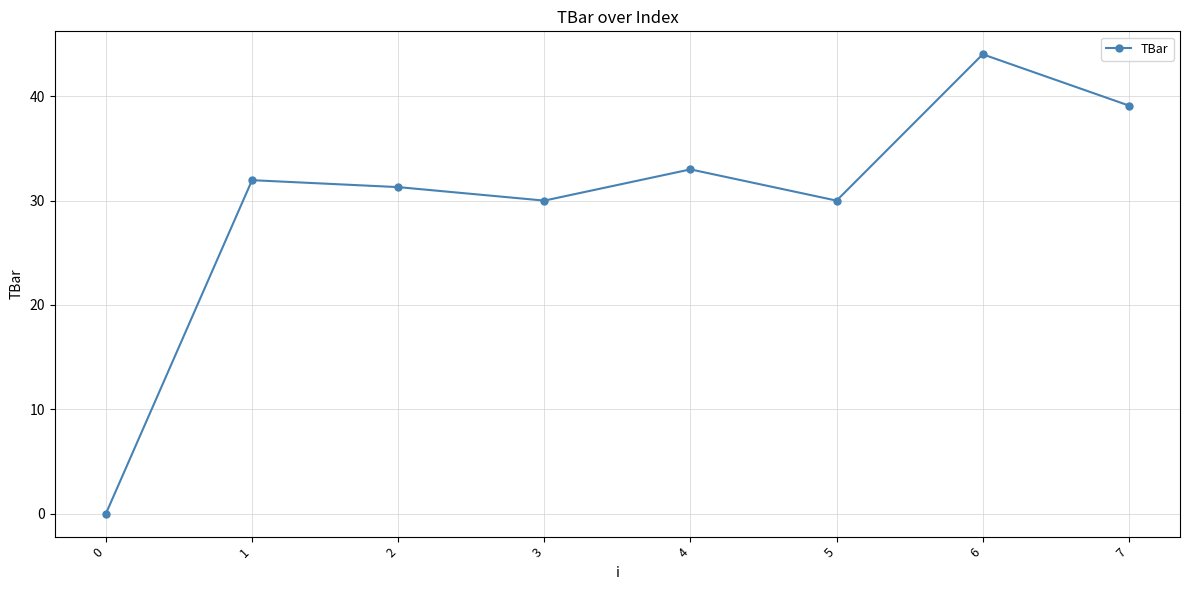

What is the average value?

29.9